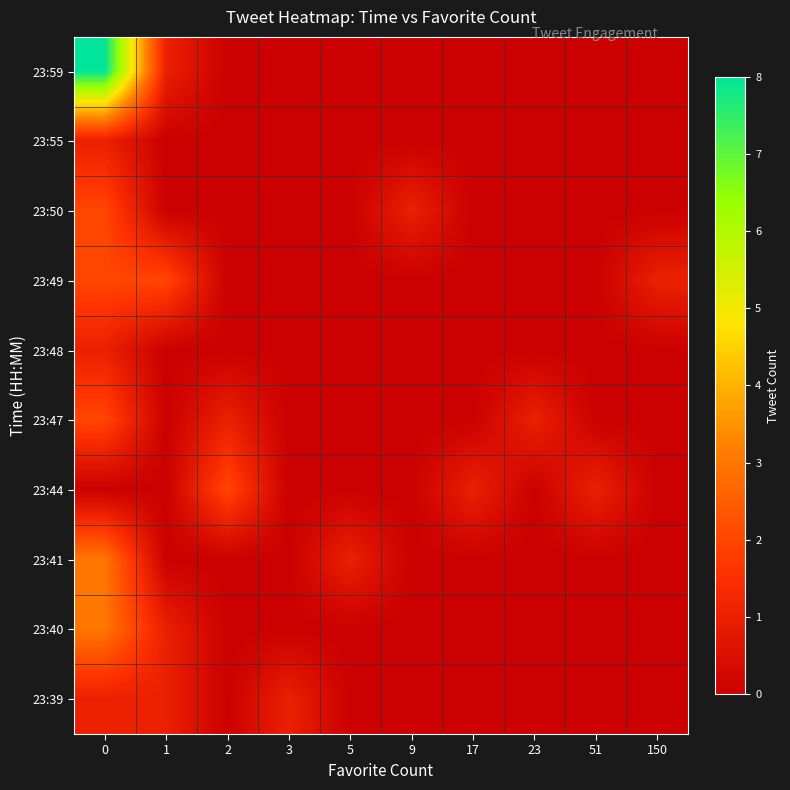

Reading right to left, list all the values displayed in this chart.

row_0: 150=0	51=0	23=0	17=0	9=0	5=0	3=0	2=0	1=1	0=8
row_1: 150=0	51=0	23=0	17=0	9=0	5=0	3=0	2=0	1=0	0=1
row_2: 150=0	51=0	23=0	17=0	9=1	5=0	3=0	2=0	1=0	0=2
row_3: 150=1	51=0	23=0	17=0	9=0	5=0	3=0	2=0	1=2	0=2
row_4: 150=0	51=0	23=0	17=0	9=0	5=0	3=0	2=0	1=0	0=1
row_5: 150=0	51=0	23=1	17=0	9=0	5=0	3=0	2=1	1=0	0=2
row_6: 150=0	51=1	23=0	17=1	9=0	5=0	3=0	2=2	1=0	0=0
row_7: 150=0	51=0	23=0	17=0	9=0	5=1	3=0	2=0	1=0	0=3
row_8: 150=0	51=0	23=0	17=0	9=0	5=0	3=0	2=0	1=1	0=3
row_9: 150=0	51=0	23=0	17=0	9=0	5=0	3=1	2=0	1=1	0=1